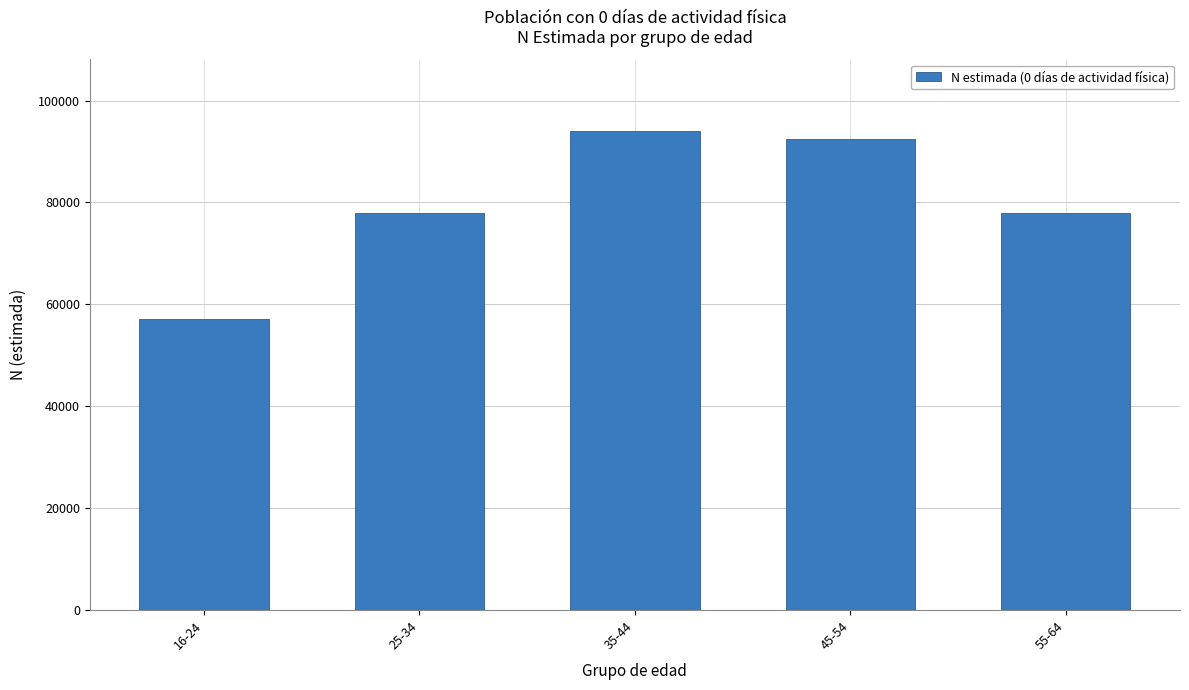

What is the sum of the values at 16-24 and 45-54?

149736